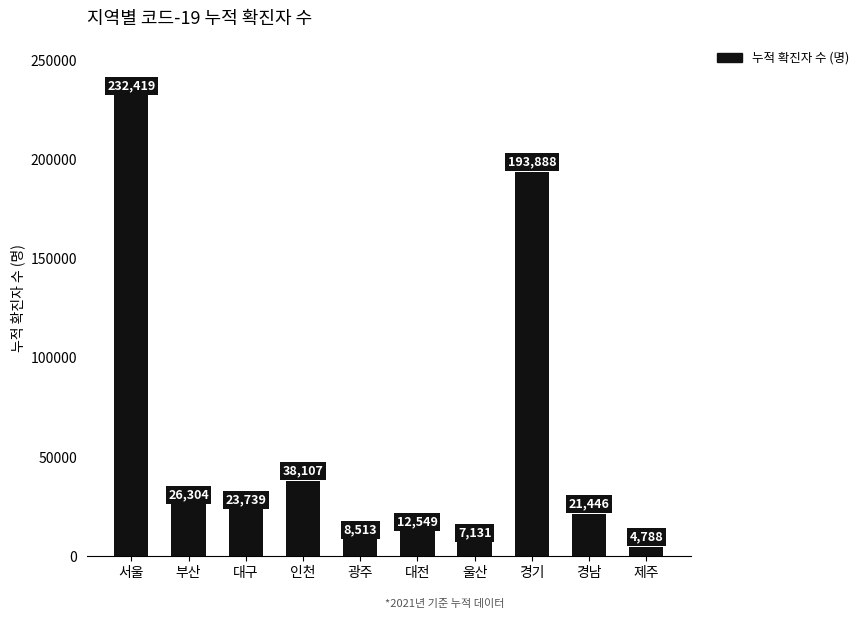

Which has a higher value, 제주 or 대구?

대구